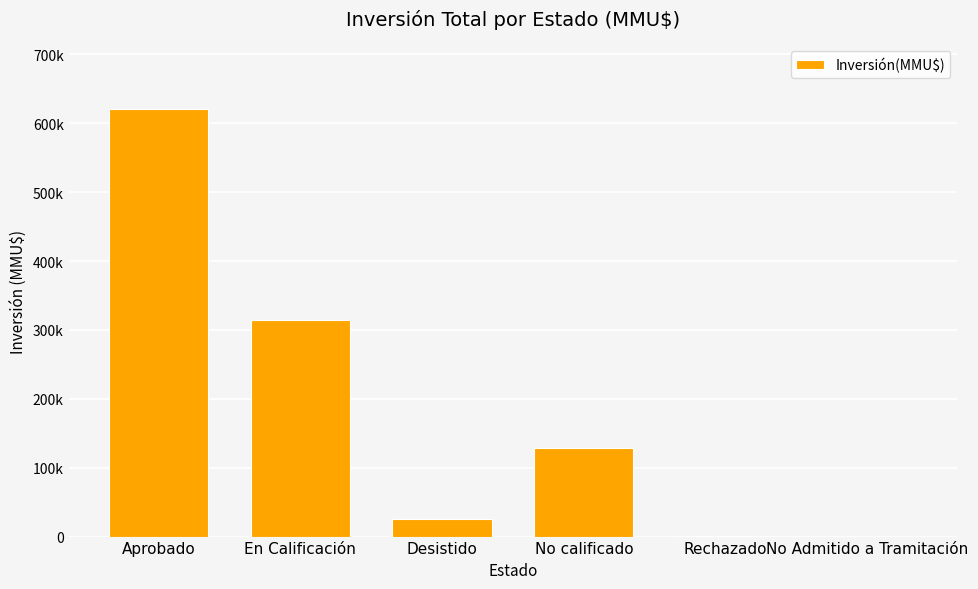

What is the difference between the maximum and minimum values?

621173